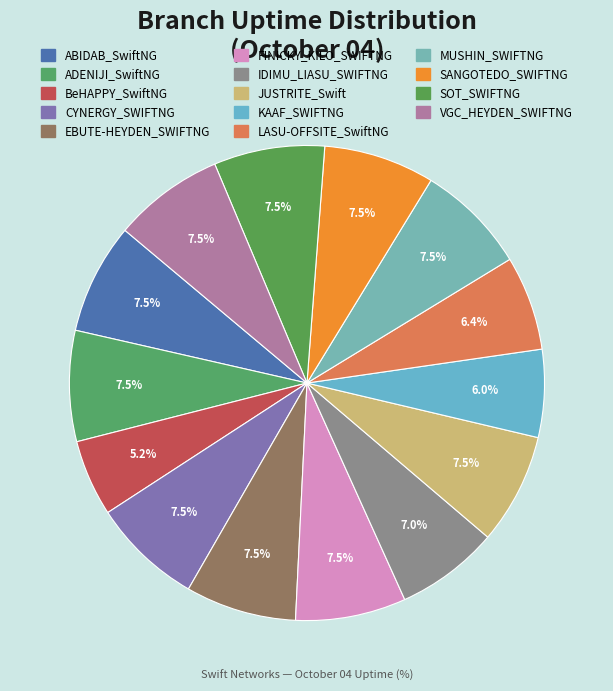

How many slices are in this pie chart?

14